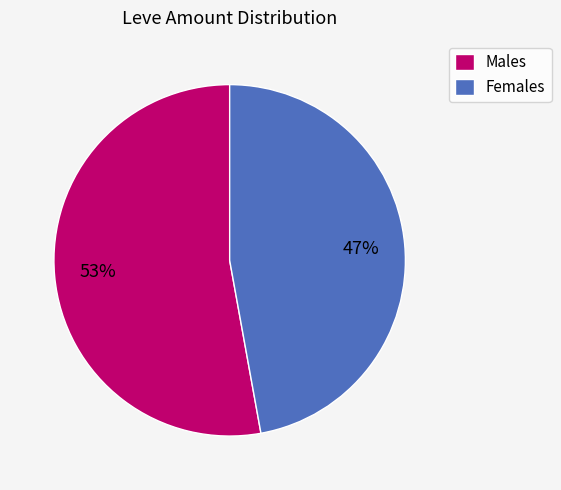

Is there a majority slice in this chart?

Yes